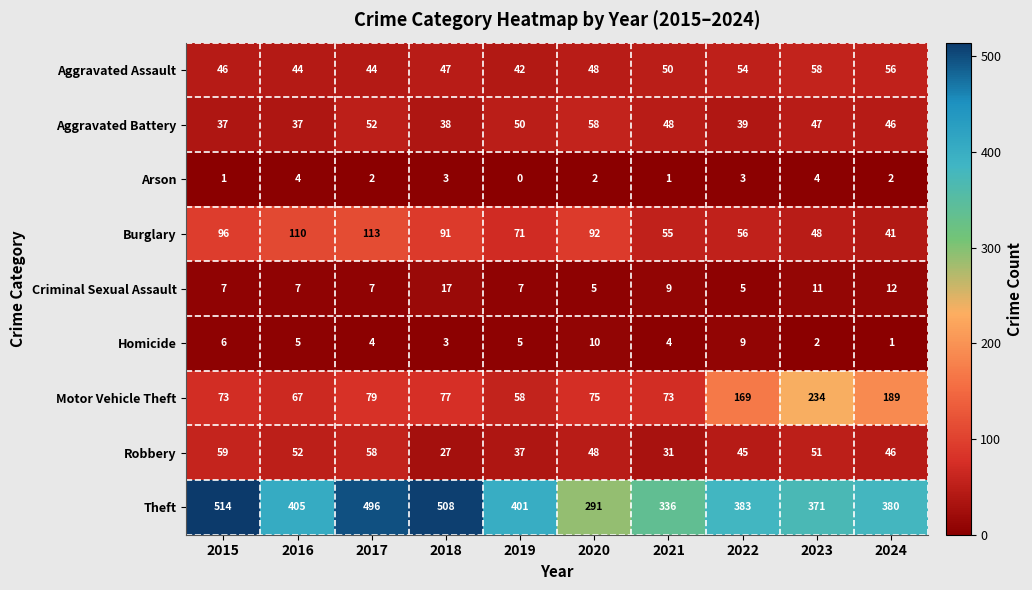

At 2022, list the series in order from smallest to largest.

Arson, Criminal Sexual Assault, Homicide, Aggravated Battery, Robbery, Aggravated Assault, Burglary, Motor Vehicle Theft, Theft